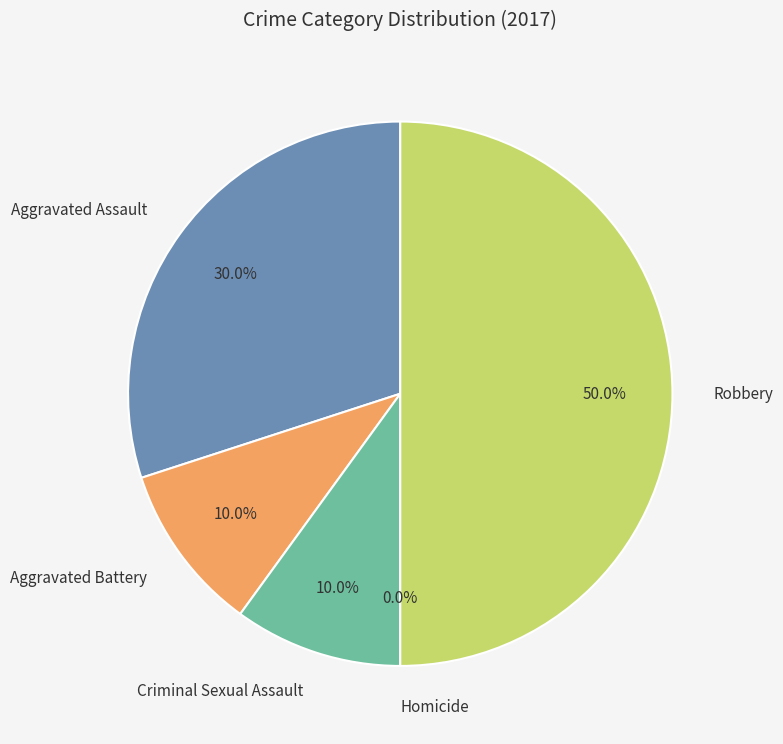

Does Robbery represent more than half of the total?

No